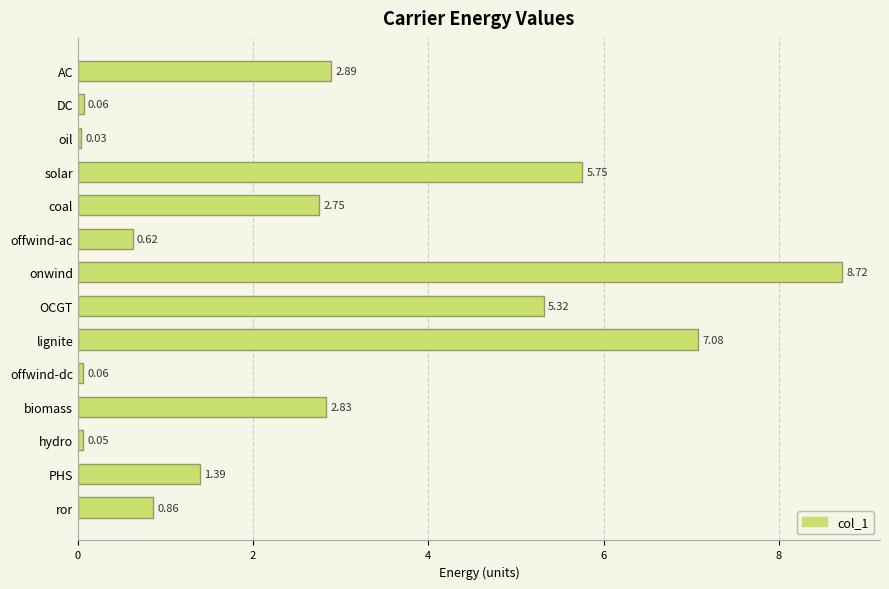

What is the sum of all values?

38.4